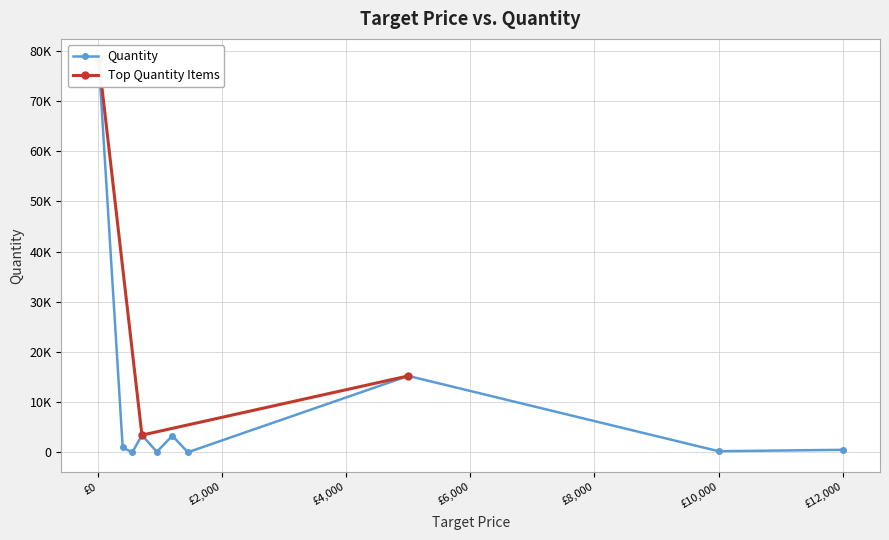

What is the label of the 7th point from the left?

1450